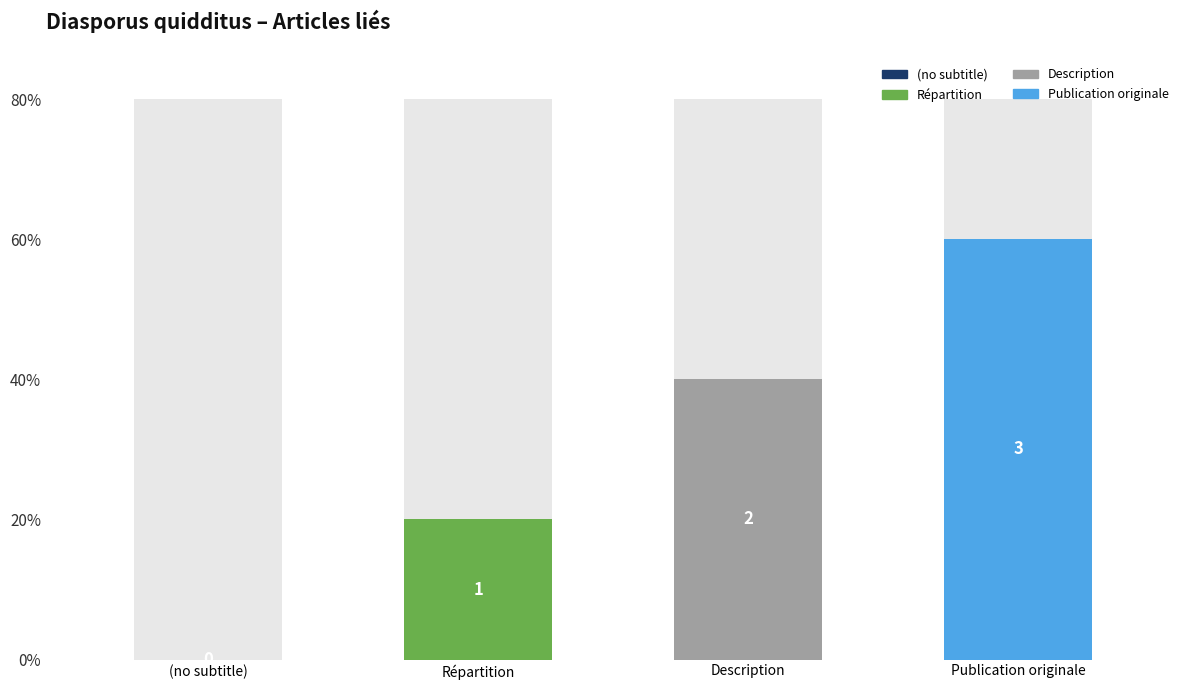

How many values are below 2?

2